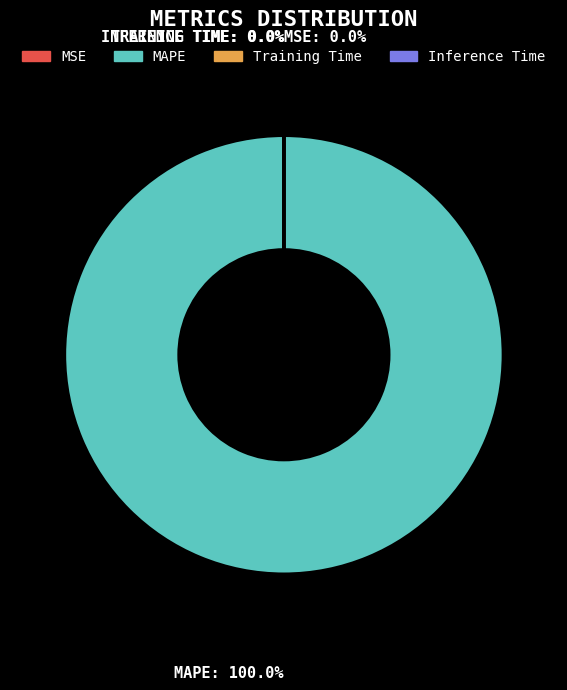

Which slice represents more than half of the pie?

MAPE